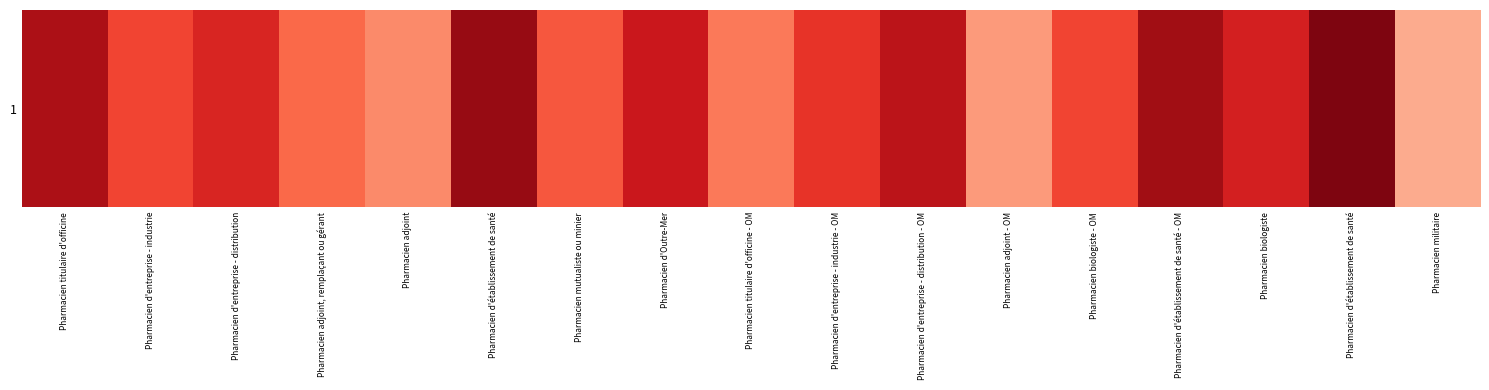

Which category has the lowest value across all series?

Pharmacien militaire